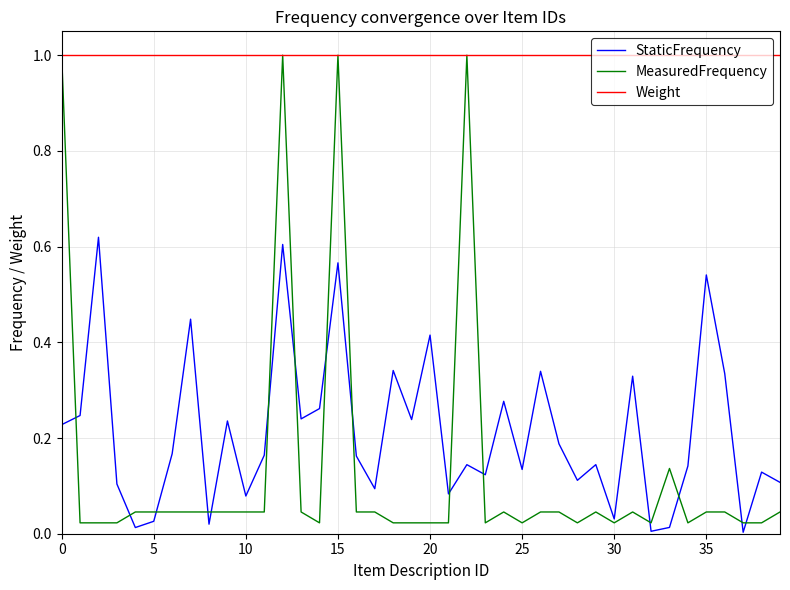

Which series has the largest total across all categories?

Weight